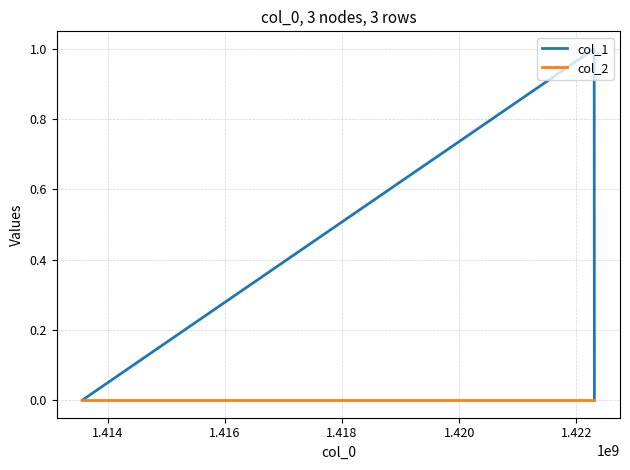

Rank the series by their average value, from highest to lowest.

col_1, col_2